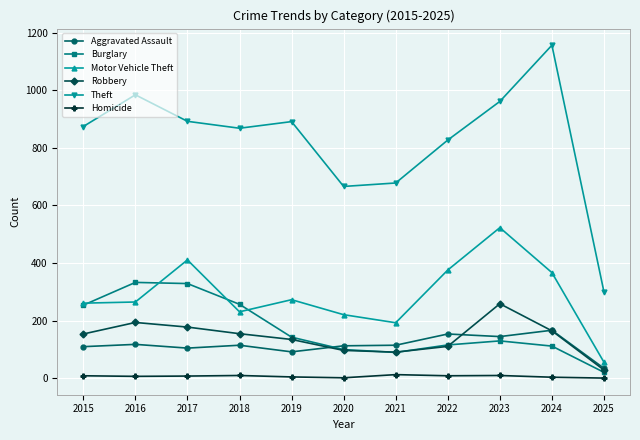

What is the sum of the Burglary values at 2016 and 2021?

423